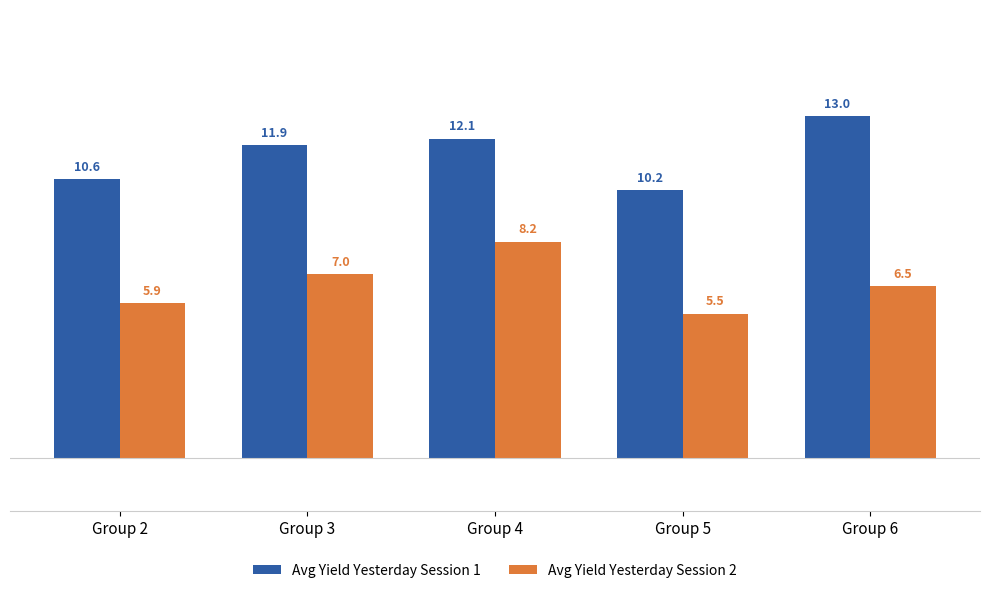

Rank the series by their maximum value, from highest to lowest.

Avg Yield Yesterday Session 1, Avg Yield Yesterday Session 2